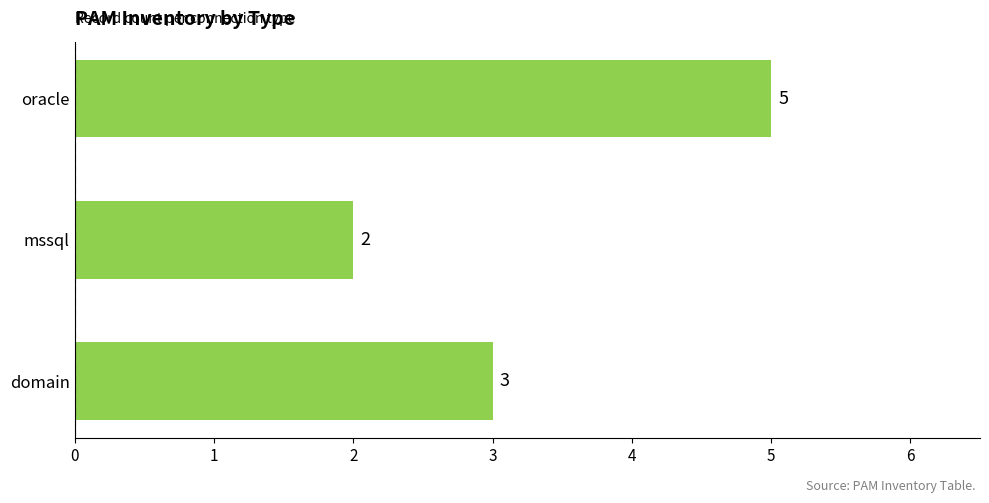

Reading top to bottom, list all the values displayed in this chart.

oracle=5	mssql=2	domain=3